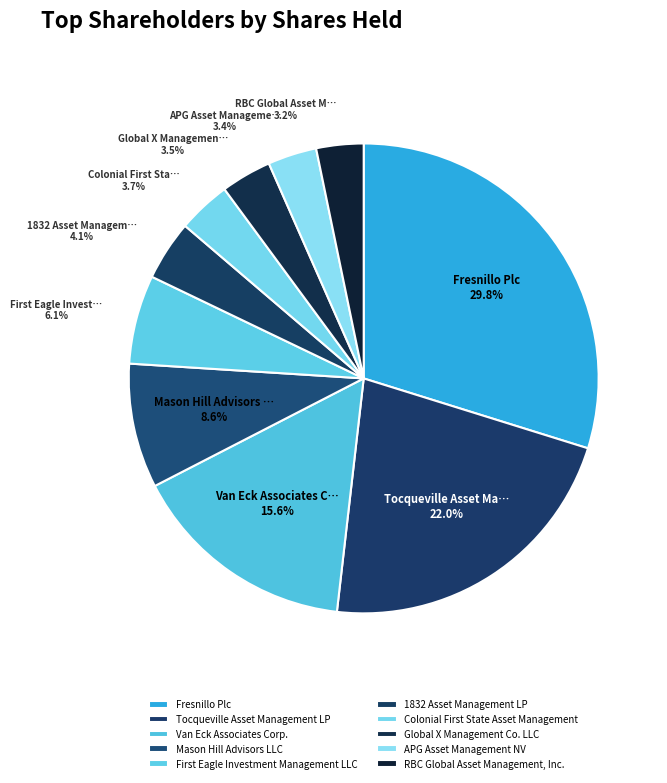

Is Global X Management Co. LLC the majority of the pie?

No